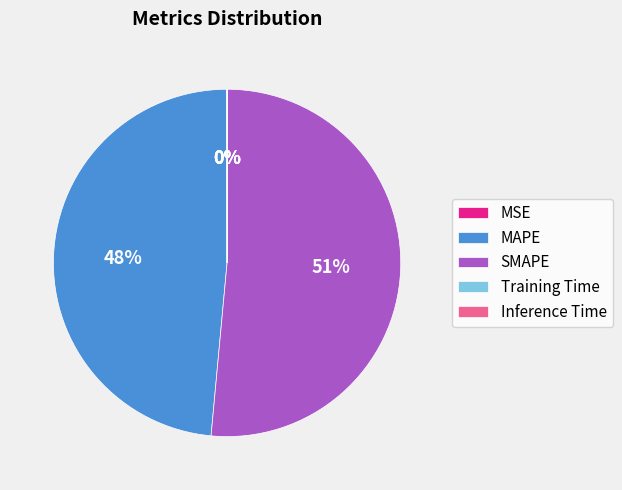

Which slice is the largest?

SMAPE